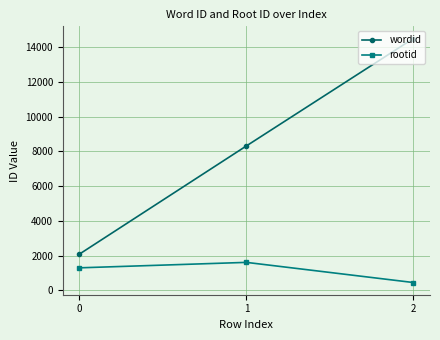

Count the number of data series in this chart.

2